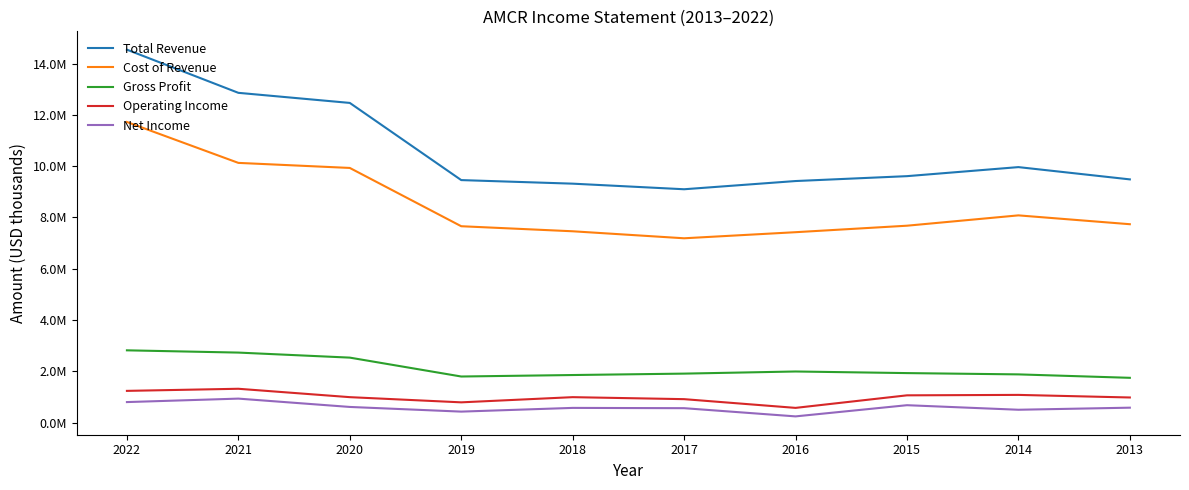

What is the difference between the maximum and minimum values in the Gross Profit series?

1072000